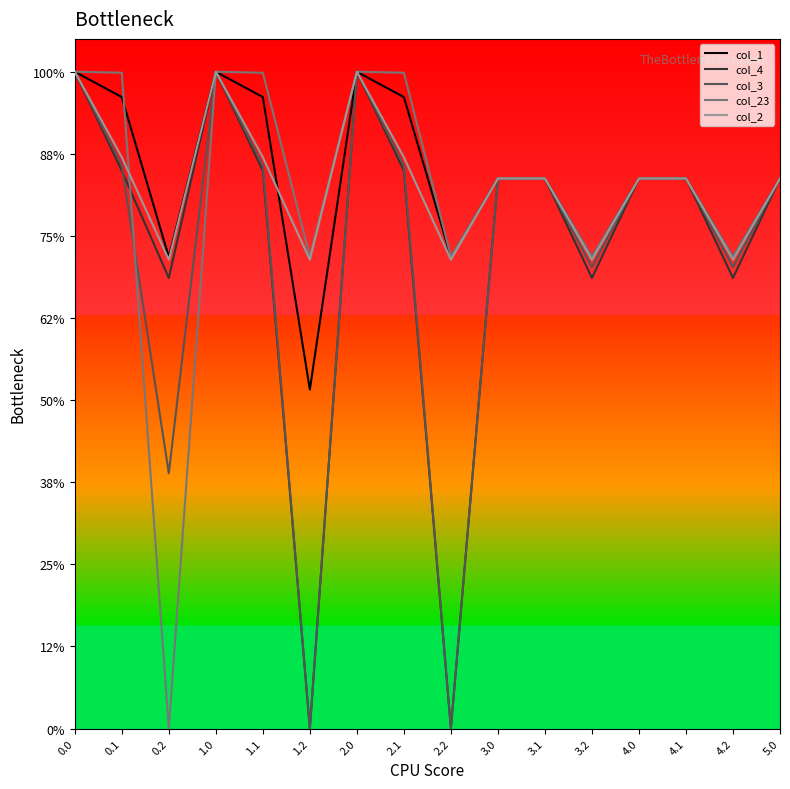

What are all the series names shown in the legend?

col_1, col_4, col_3, col_23, col_2